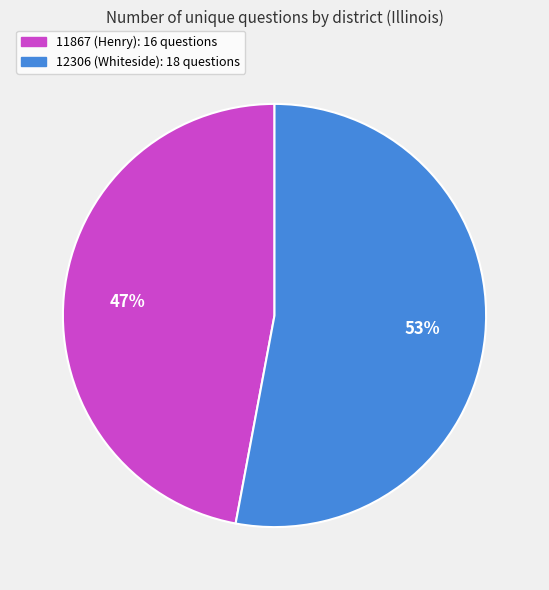

Is there a majority slice in this chart?

Yes